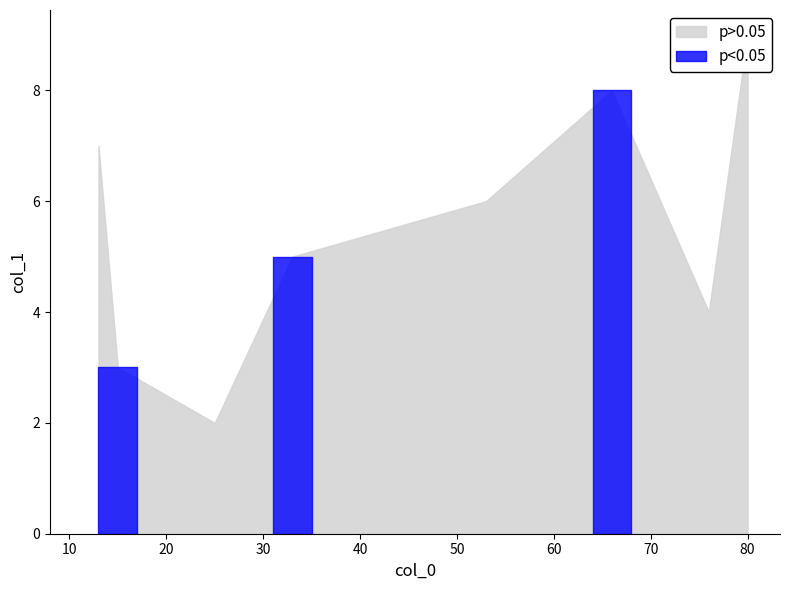

What is the sum of the values at 33 and 80?

14